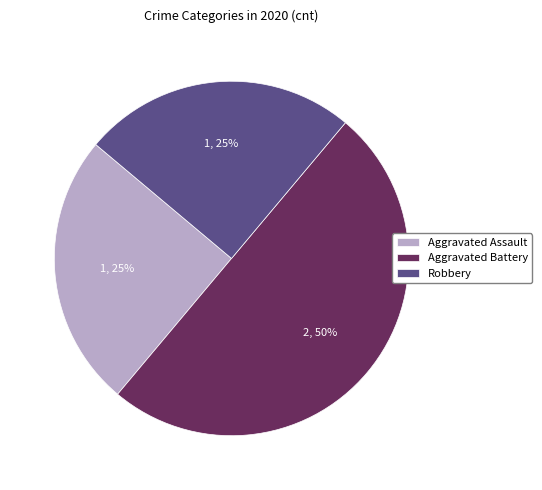

To the nearest percent, what portion does Aggravated Assault represent?

25%